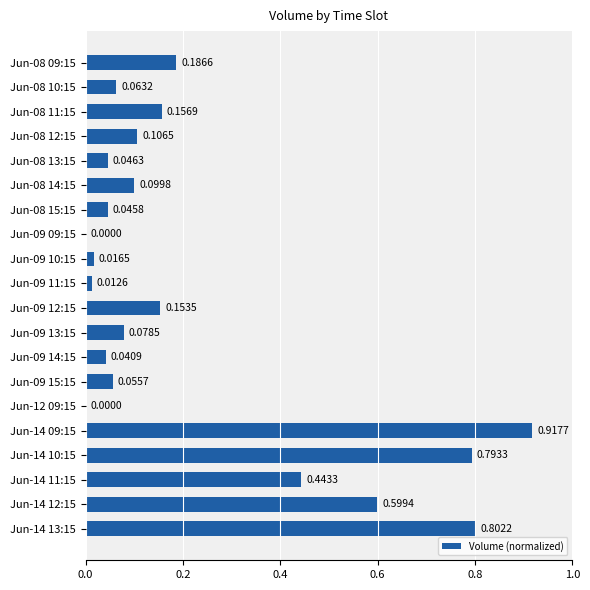

Does the chart contain stacked bars?

No